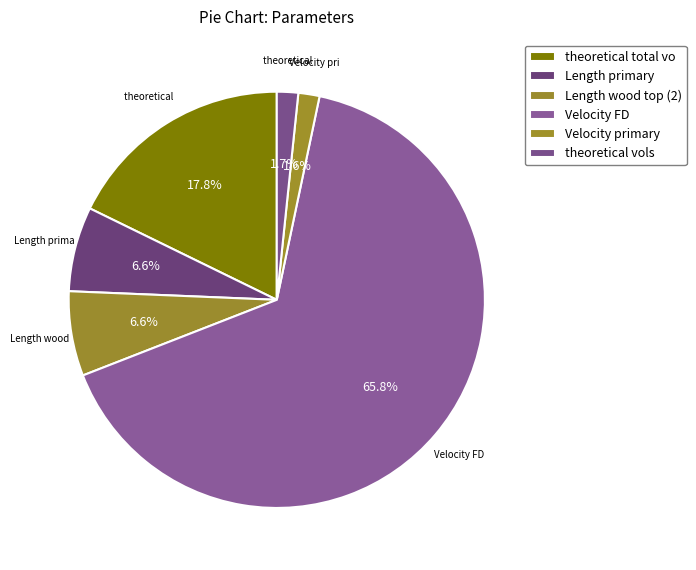

How many segments does this pie chart have?

6